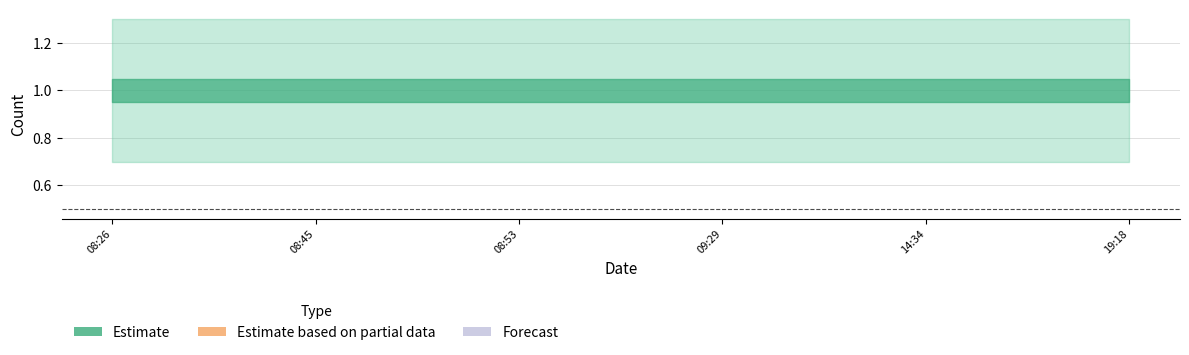

List the series in order of their overall mean, lowest first.

Estimate_lower, Estimate, Estimate_upper